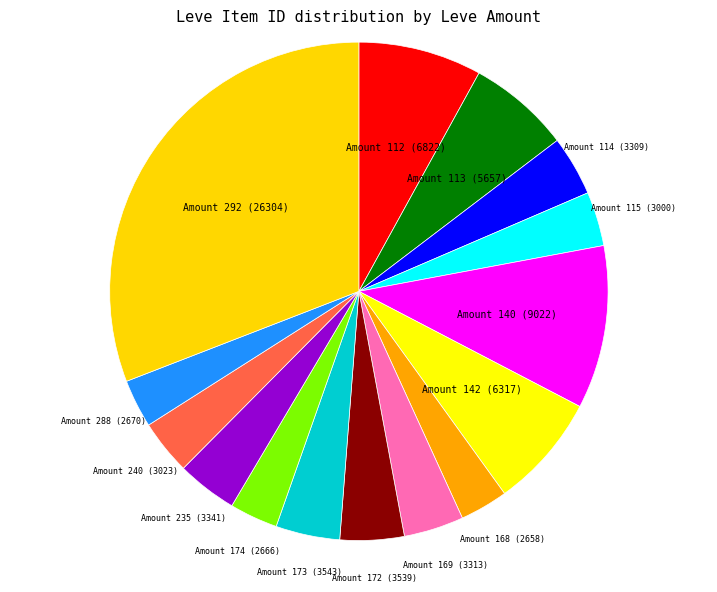

What is the largest slice in the pie chart?

Amount 292 (26304)